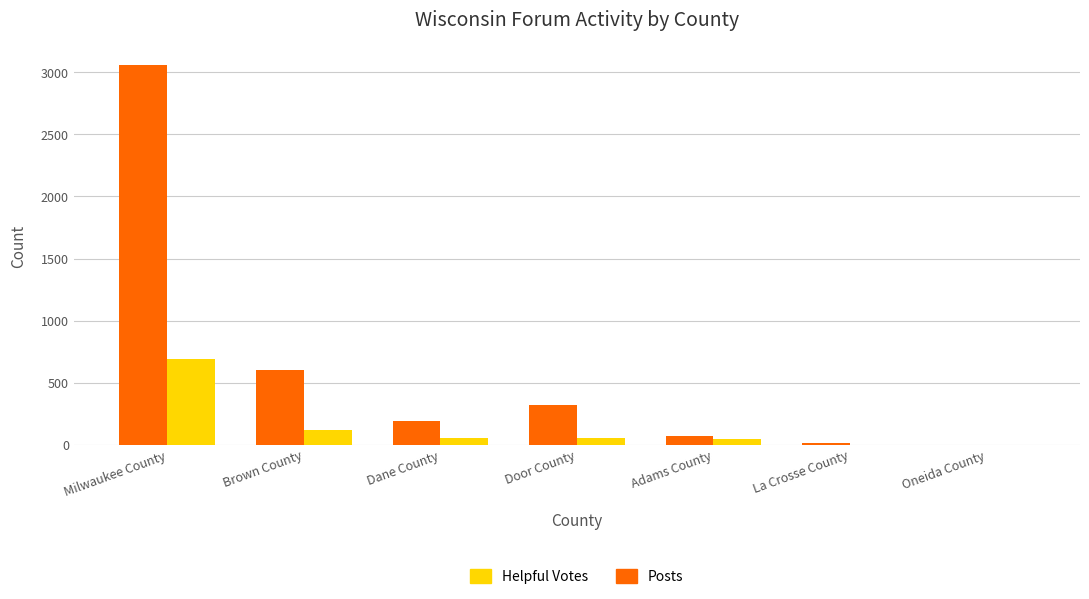

What is the sum of all Helpful Votes values?

963